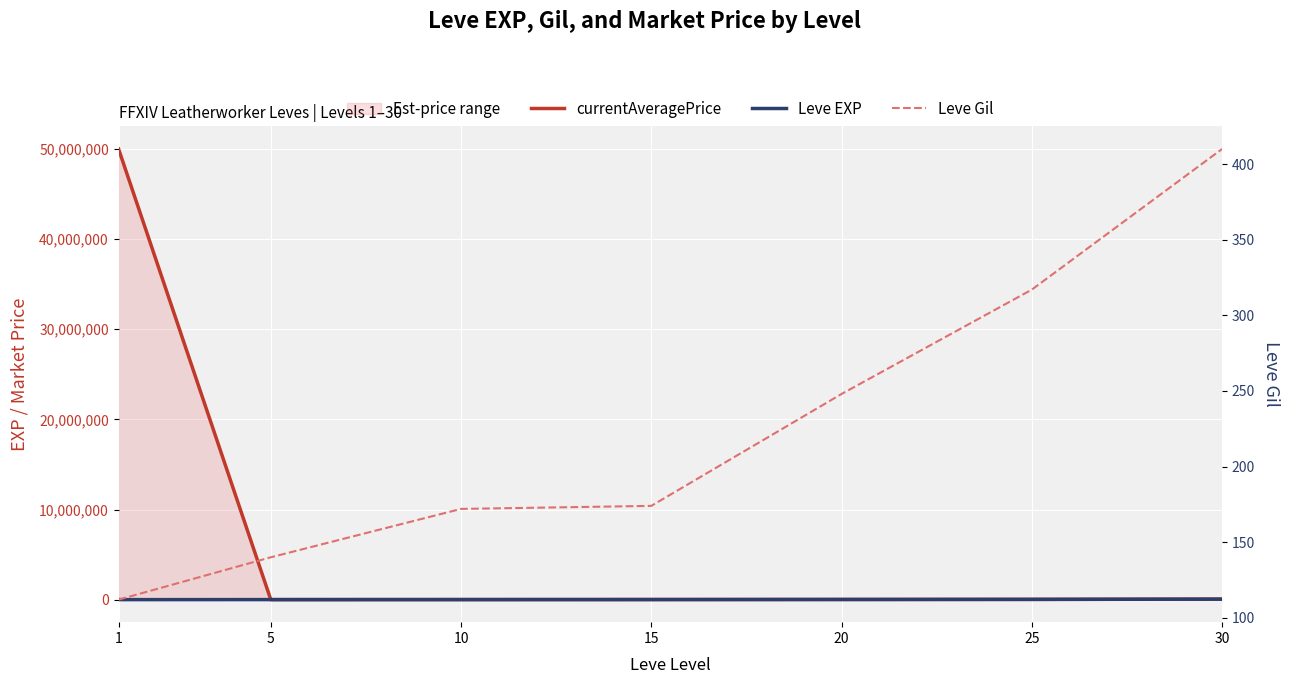

The value of currentAveragePrice at 25 is 25258.5. True or false?

True